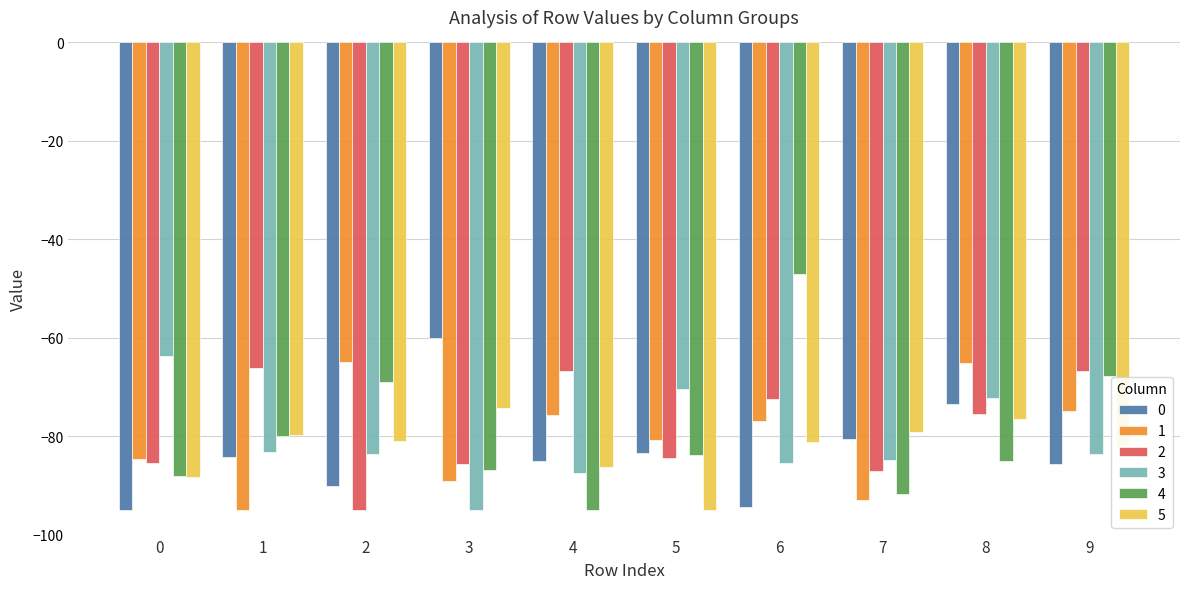

What is the value of the 2 bar at the 9th from the left?

-75.4